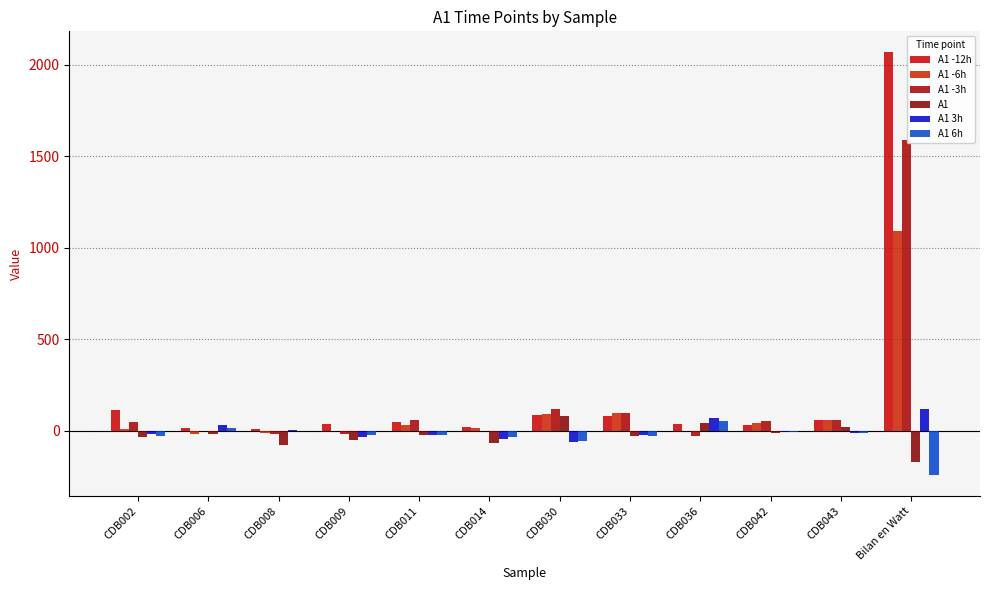

What is the value of the A1 3h bar at the 2nd from the left?

30.1